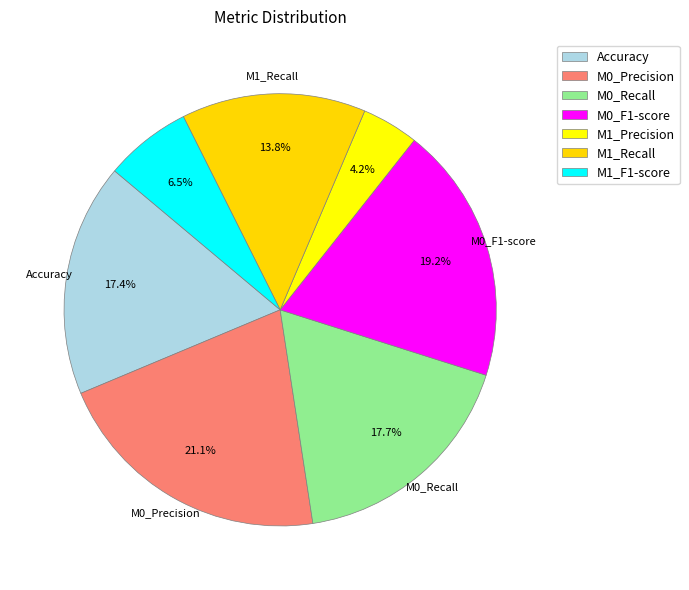

How many slices are in this pie chart?

7